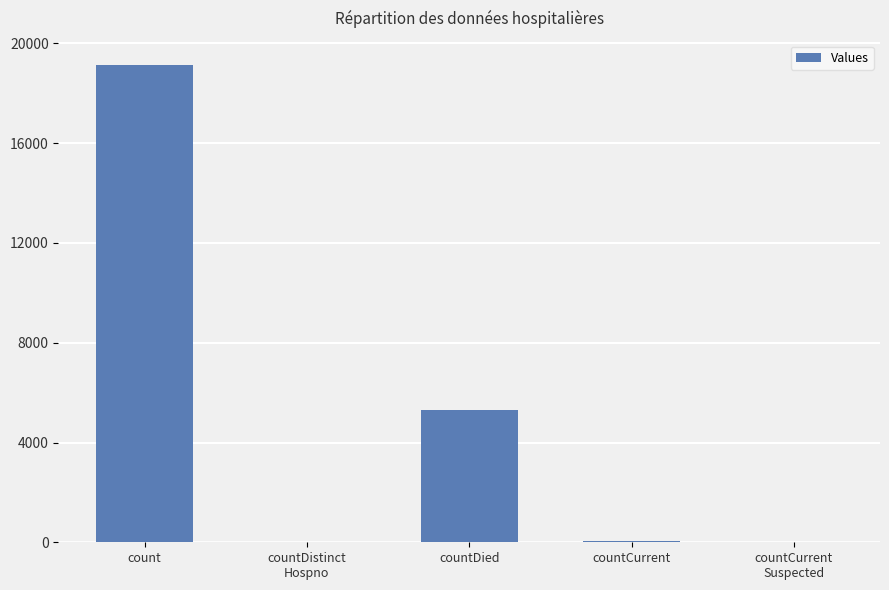

What is the greatest value displayed?

19152